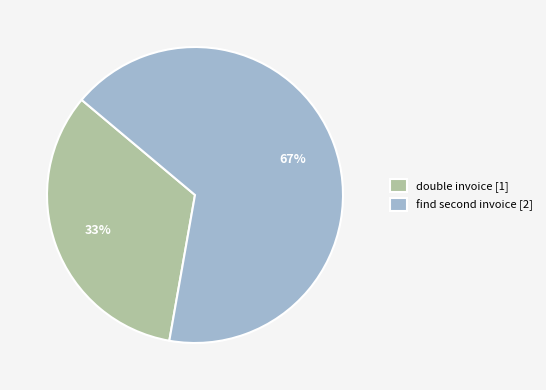

Is it true that double invoice is 33% of the pie?

True